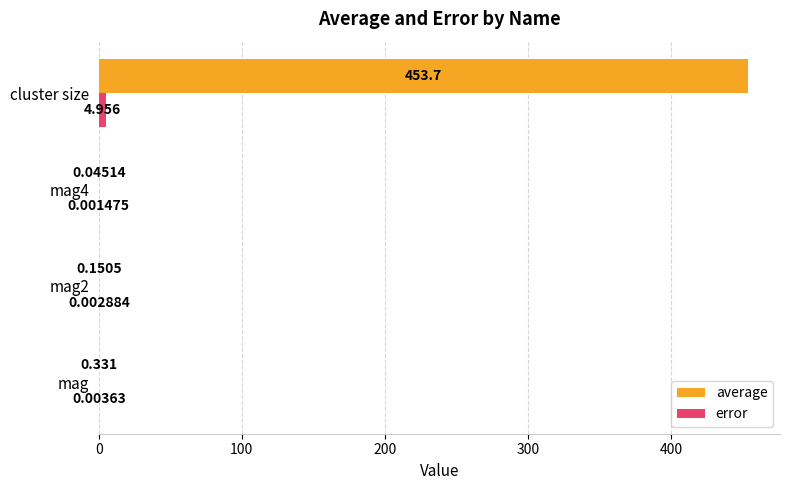

Between mag4 and cluster size, which series saw the biggest shift?

average